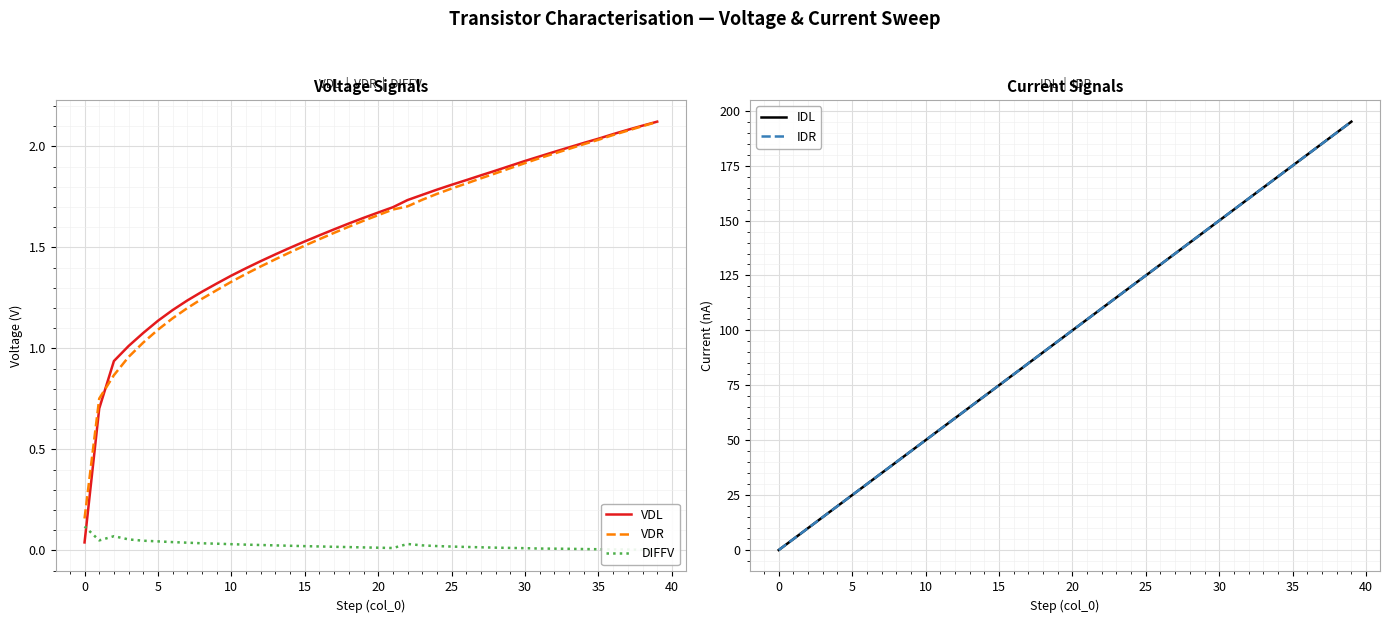

True or false: VDR and IDR intersect in this chart.

True